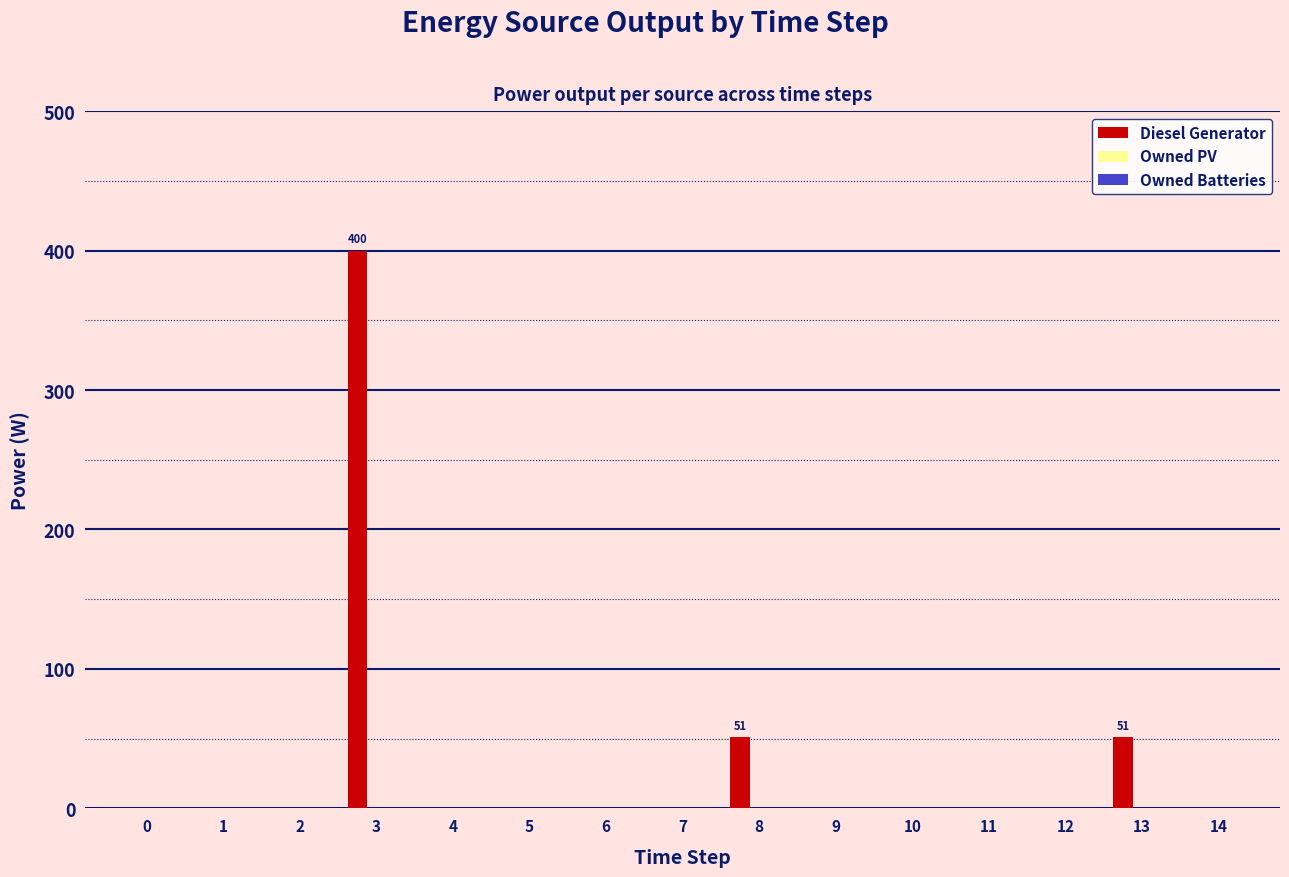

Between 13 and 4, which is larger?

13